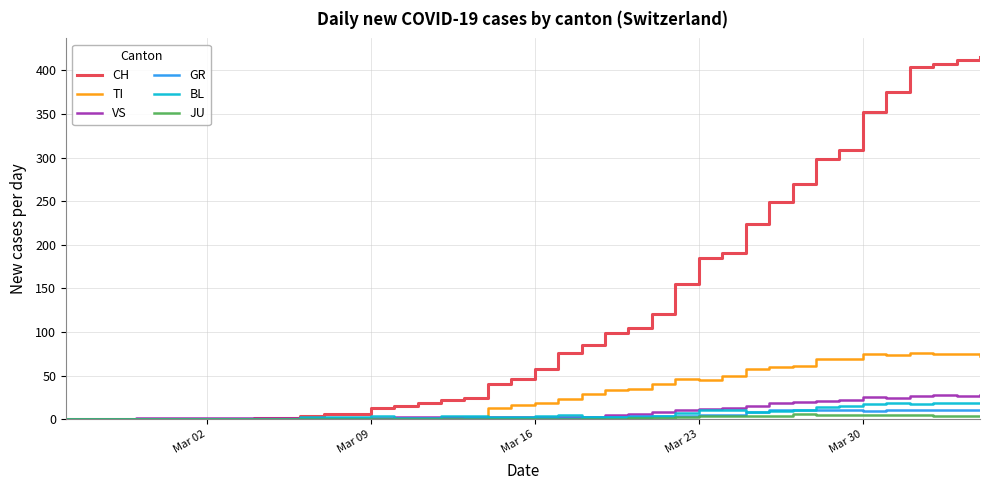

What are all the series names shown in the legend?

CH, TI, VS, GR, BL, JU